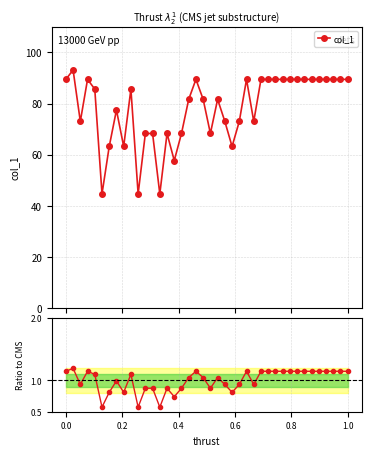

What is the lowest value of the col_1 series?

44.7